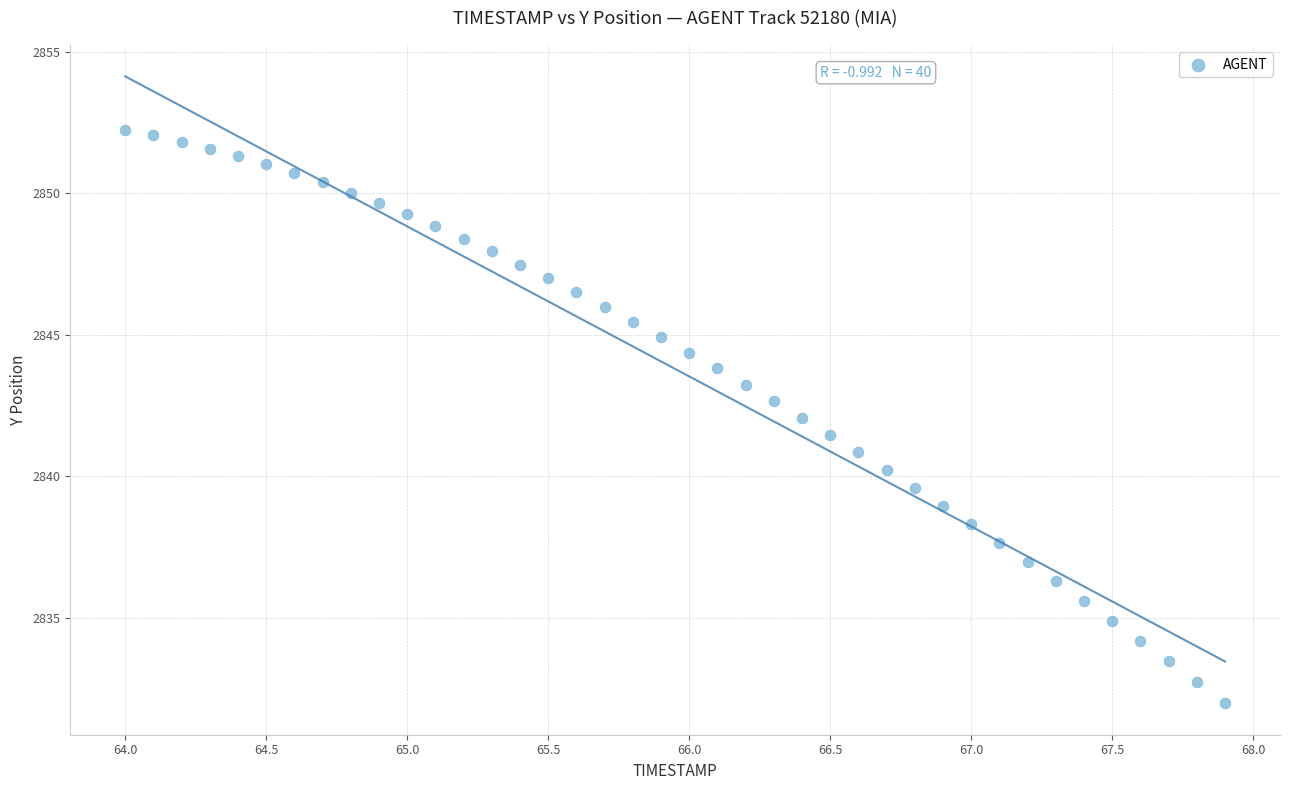

What is the range of Y values (max minus min)?

20.3